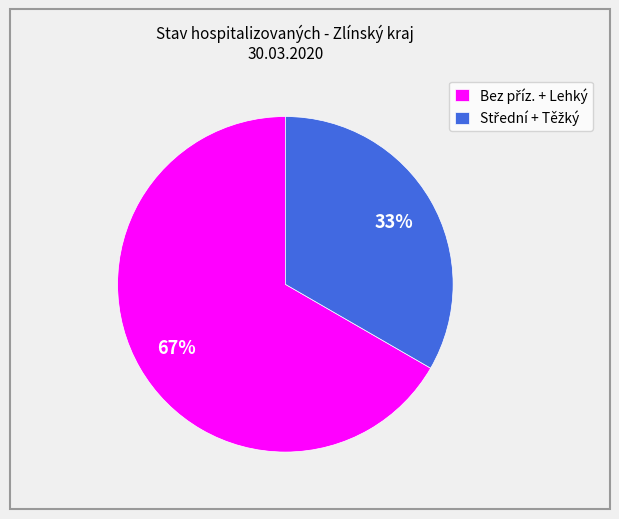

How many slices are in this pie chart?

2